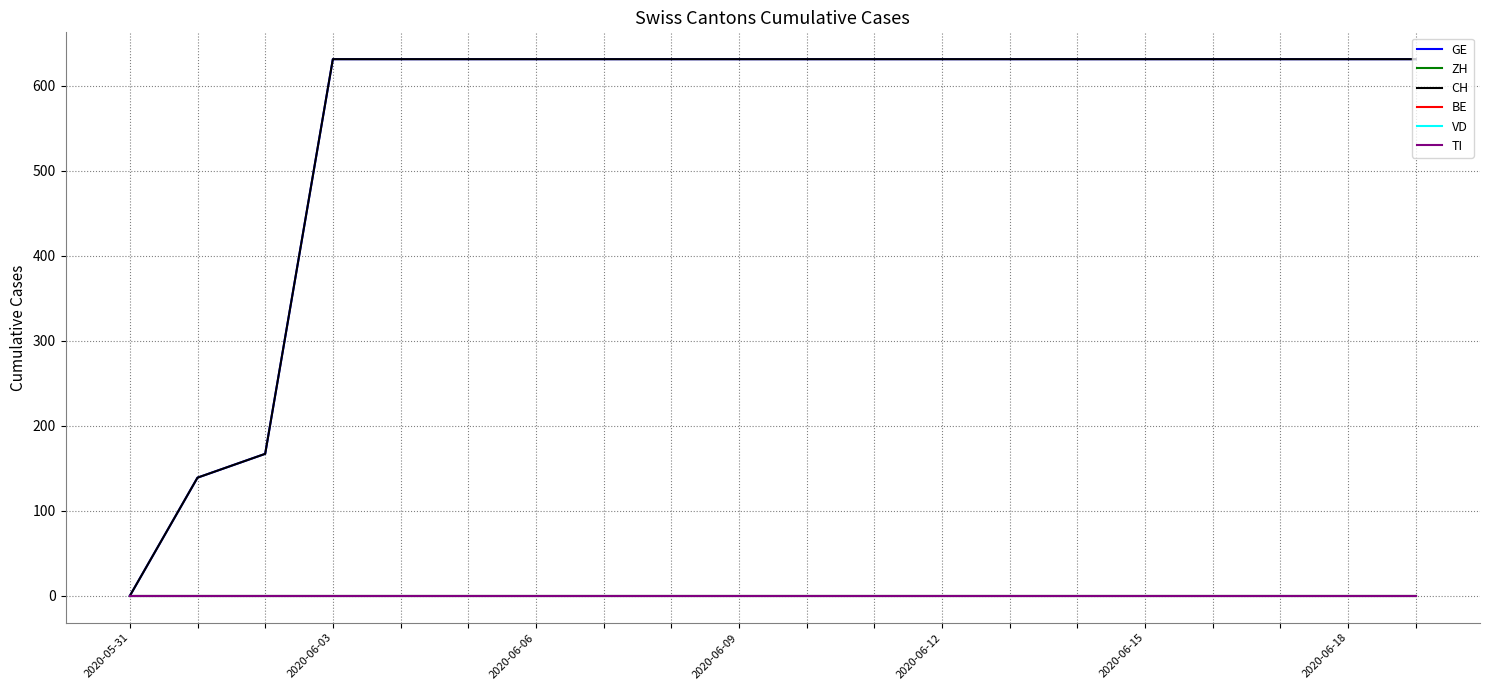

List the series in order of their peak value, lowest first.

ZH, BE, VD, TI, GE, CH